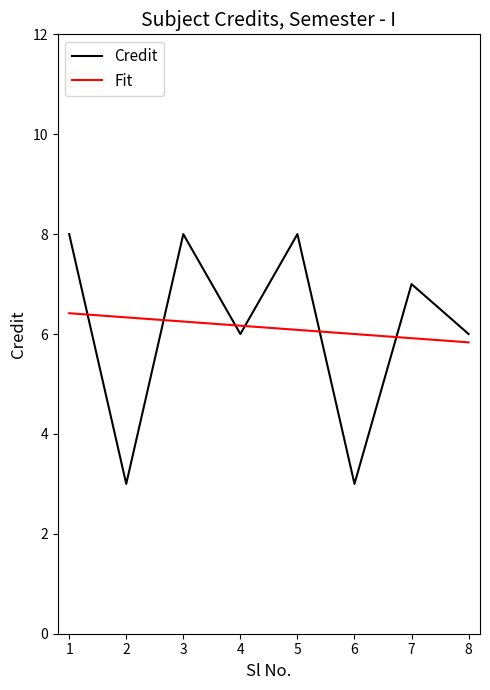

How many intersections are there between Fit and Credit?

6